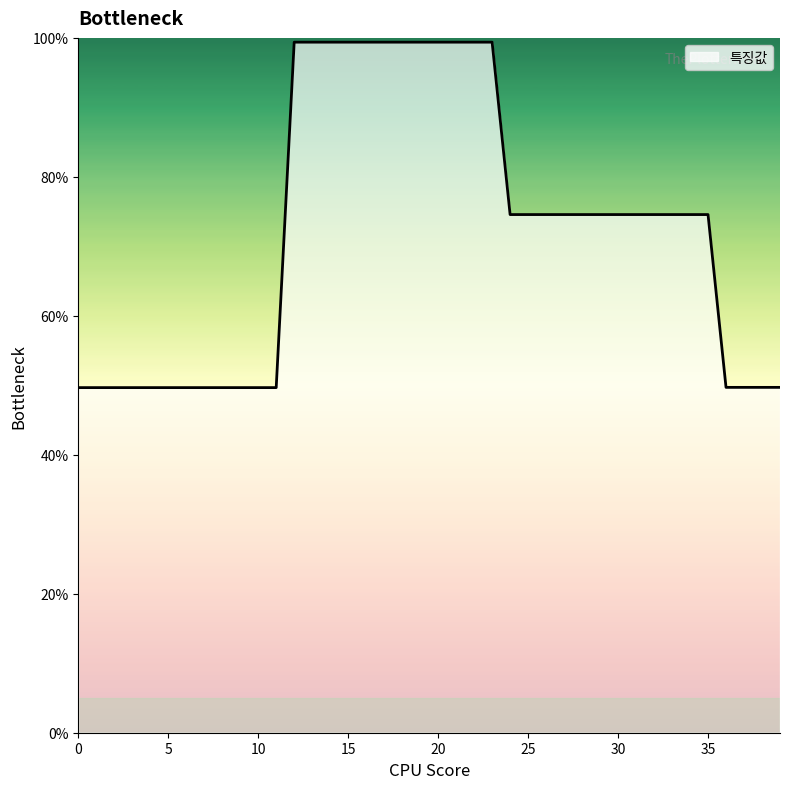

Reading right to left, what are all the values shown in this chart?

0.5	0.5	0.5	0.5	0.7	0.7	0.7	0.7	0.7	0.7	0.7	0.7	0.7	0.7	0.7	0.7	1.0	1.0	1.0	1.0	1.0	1.0	1.0	1.0	1.0	1.0	1.0	1.0	0.5	0.5	0.5	0.5	0.5	0.5	0.5	0.5	0.5	0.5	0.5	0.5